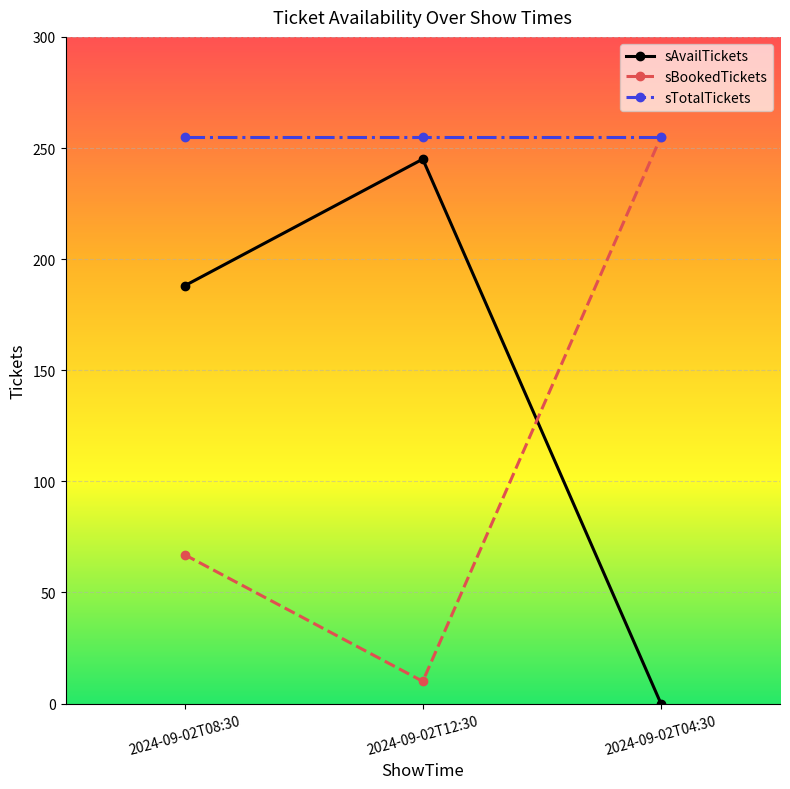

The value of sBookedTickets at 2024-09-02T08:30 is 67. True or false?

True